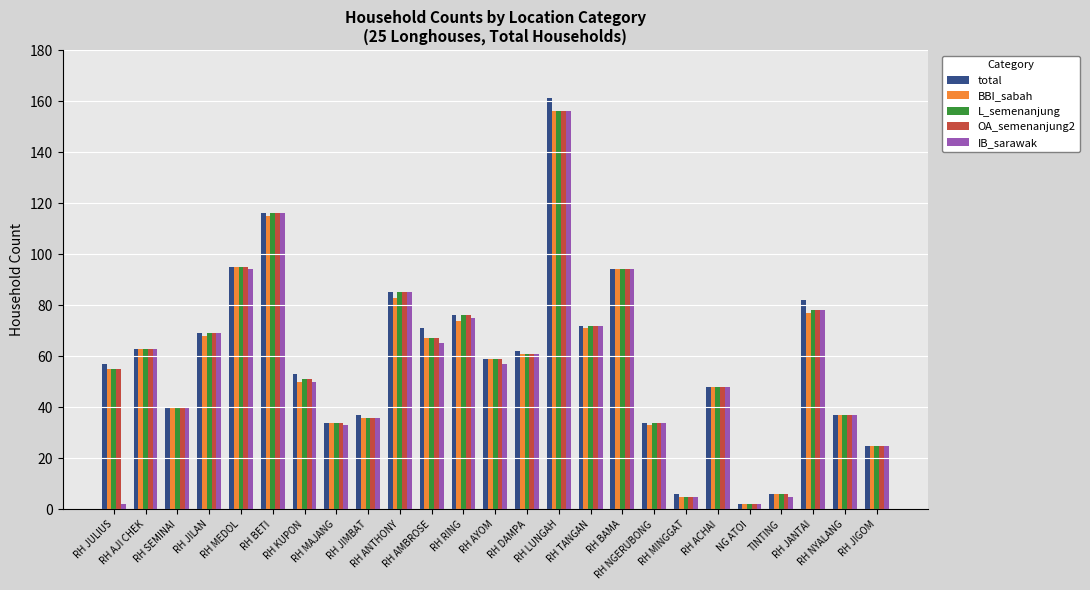

What is the minimum value for IB_sarawak?

2